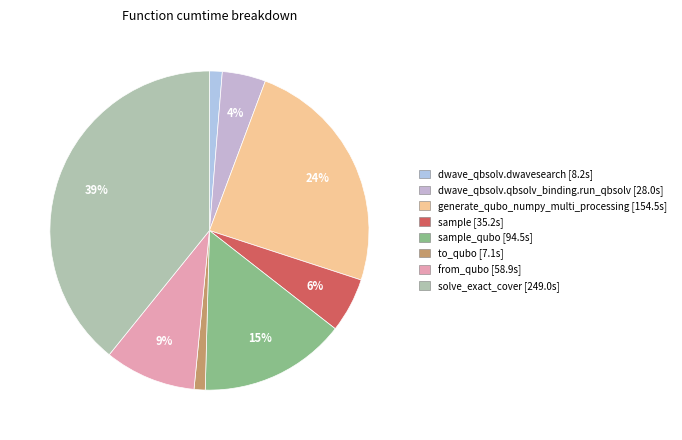

Count the number of slices in the pie.

8